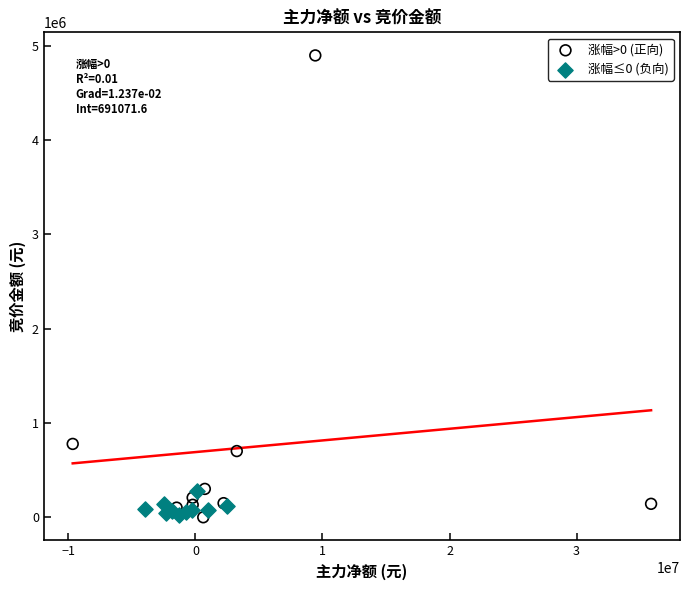

Which series has the largest Y range (max minus min)?

涨幅>0 (正向)